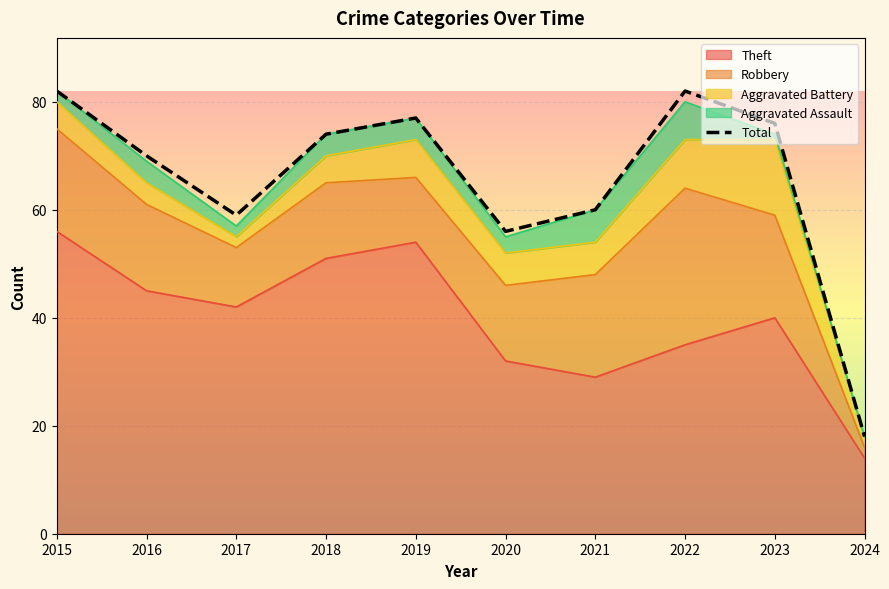

How many lines are shown in the chart?

1